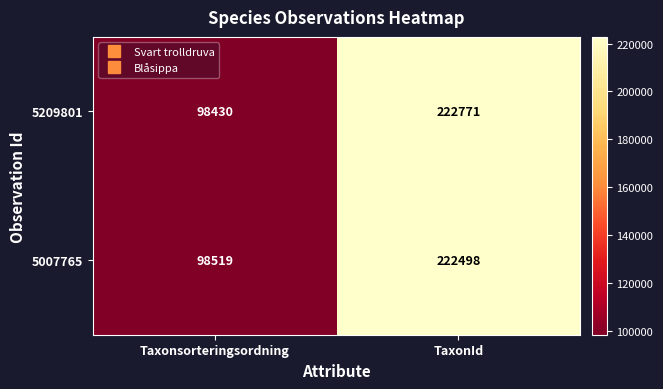

What is the sum of the 5209801 values at Taxonsorteringsordning and TaxonId?

321201